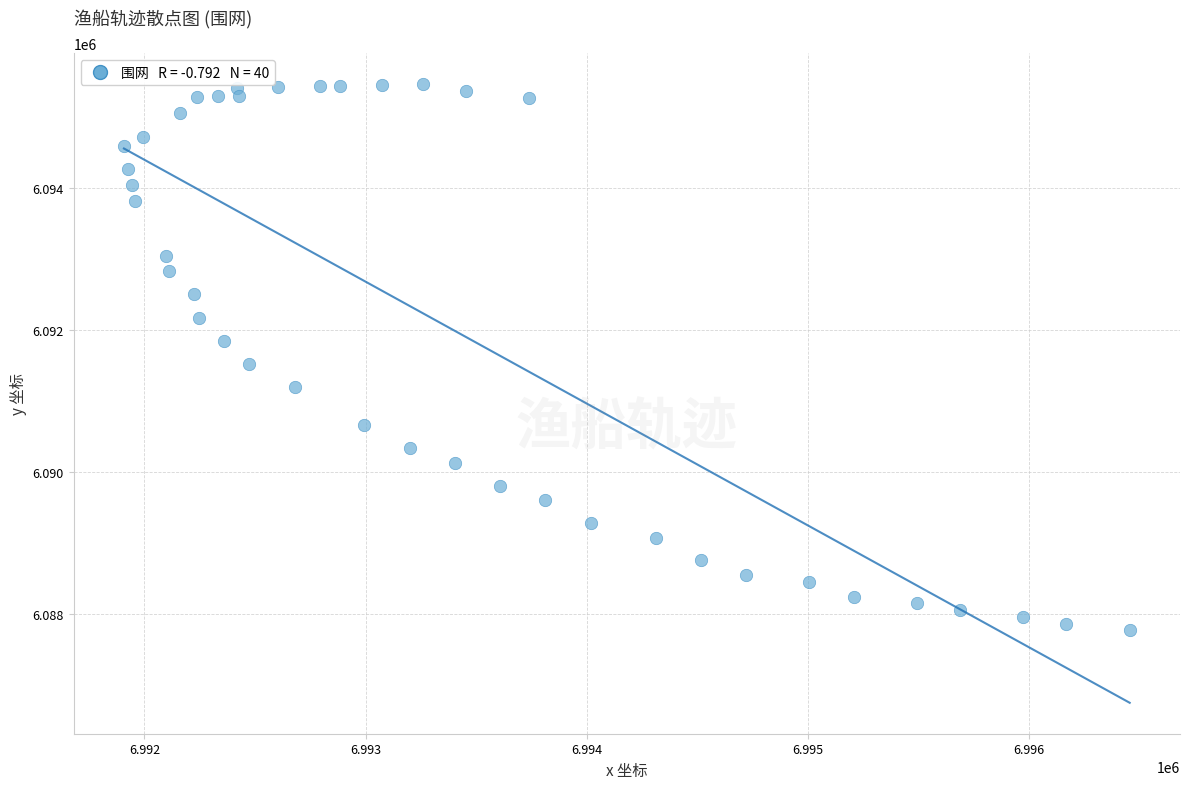

What is the range of X values (max minus min)?

4547.9